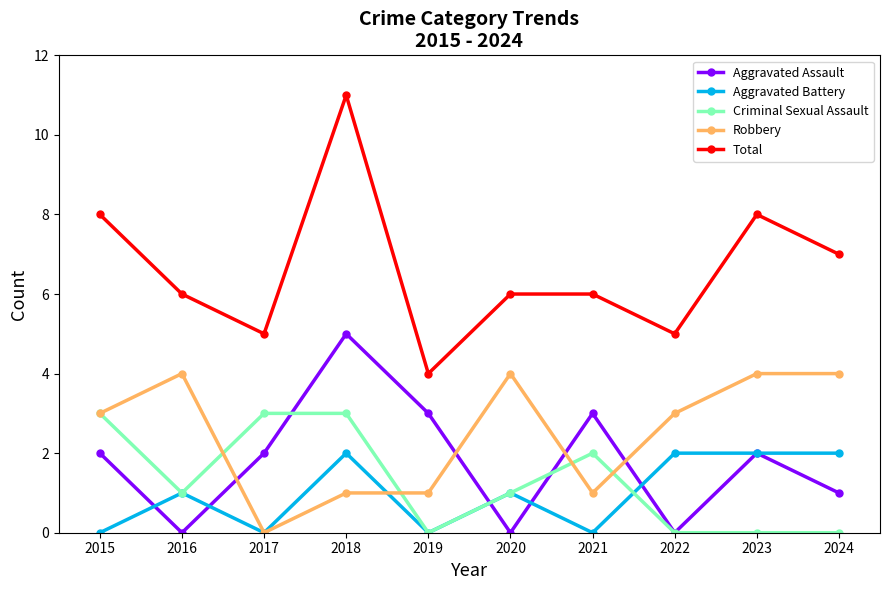

Count the number of data series in this chart.

5